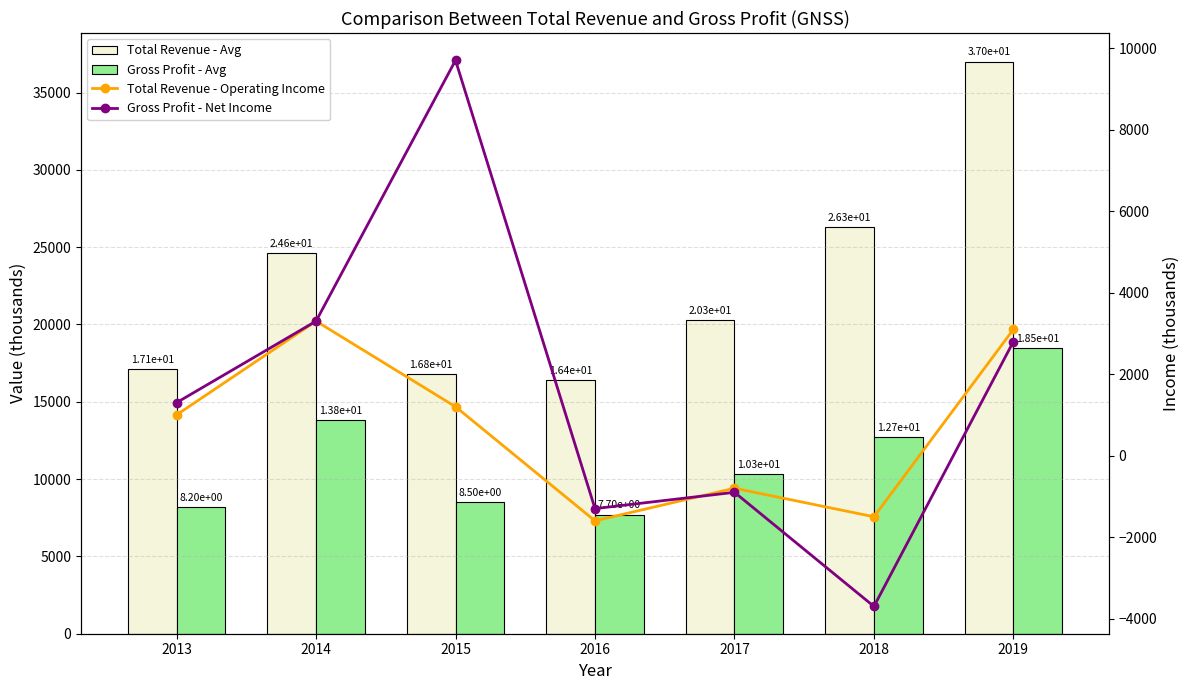

What is the value of the Gross Profit - Avg bar at the 5th from the left?

10300